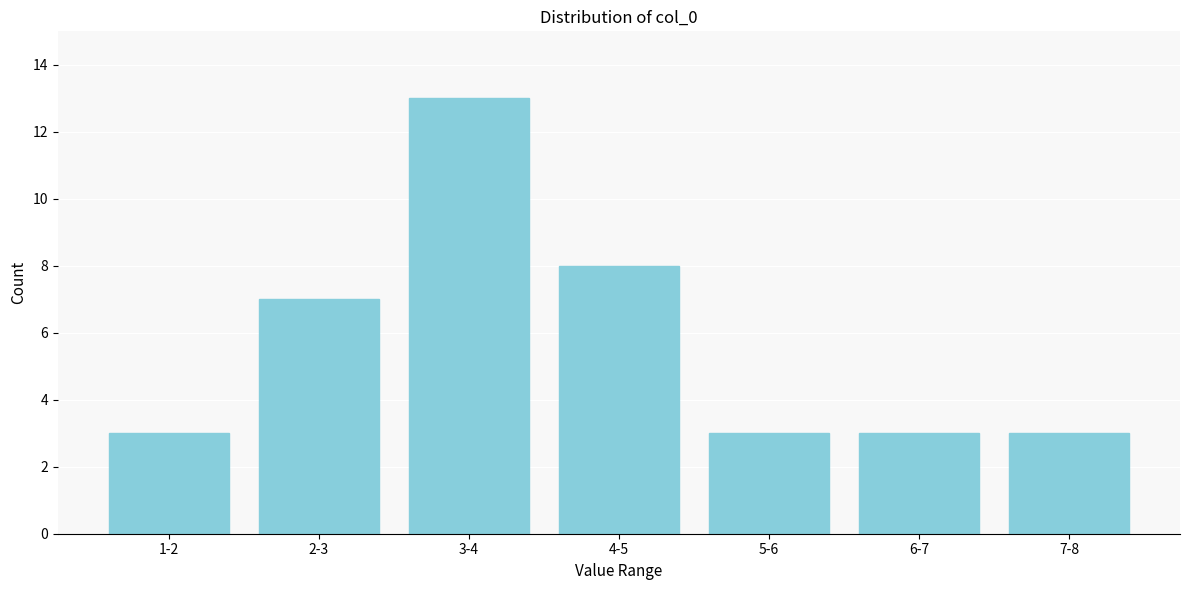

Reading left to right, list all the values displayed in this chart.

1-2=3	2-3=7	3-4=13	4-5=8	5-6=3	6-7=3	7-8=3